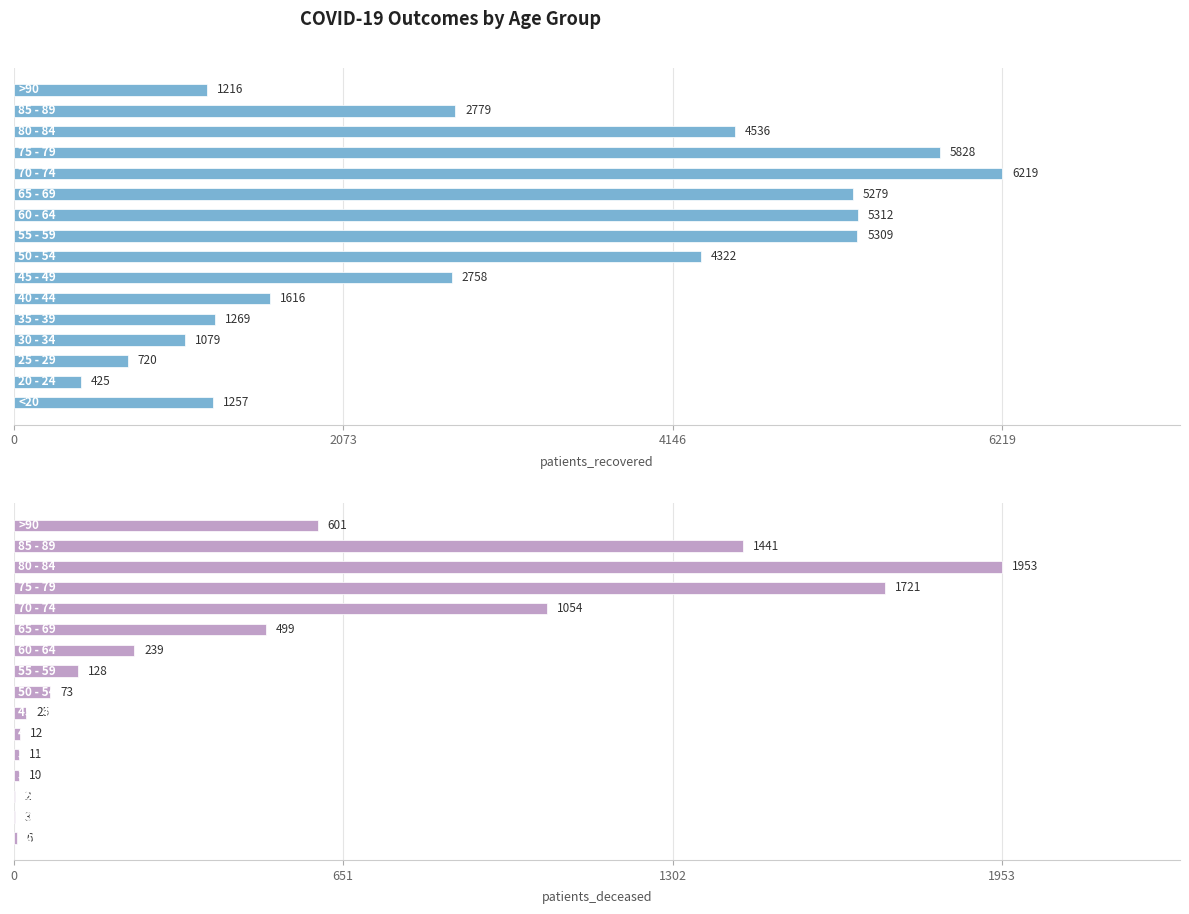

What are all the series names shown in the legend?

patients_recovered, patients_deceased